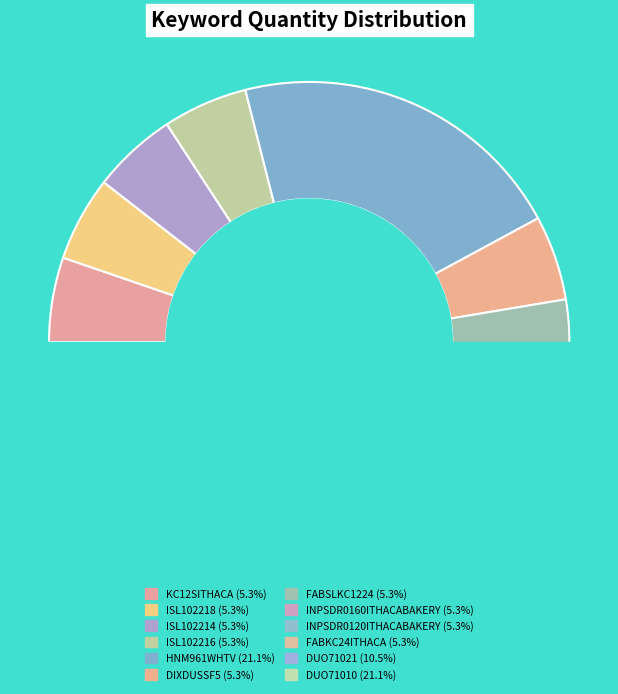

Approximately how many times larger is the value at FABSLKC1224 compared to DIXDUSSF5?

1.0